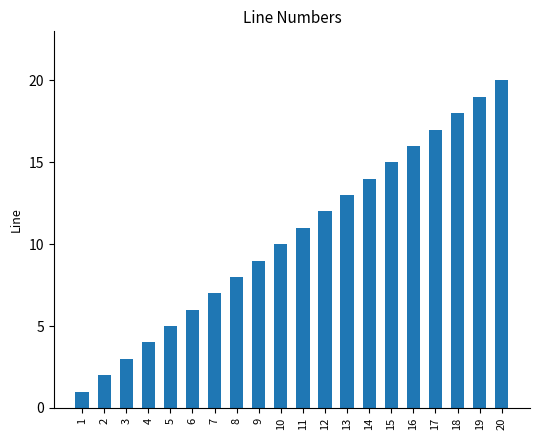

Reading left to right, transcribe all the data shown in this chart.

1=1	2=2	3=3	4=4	5=5	6=6	7=7	8=8	9=9	10=10	11=11	12=12	13=13	14=14	15=15	16=16	17=17	18=18	19=19	20=20